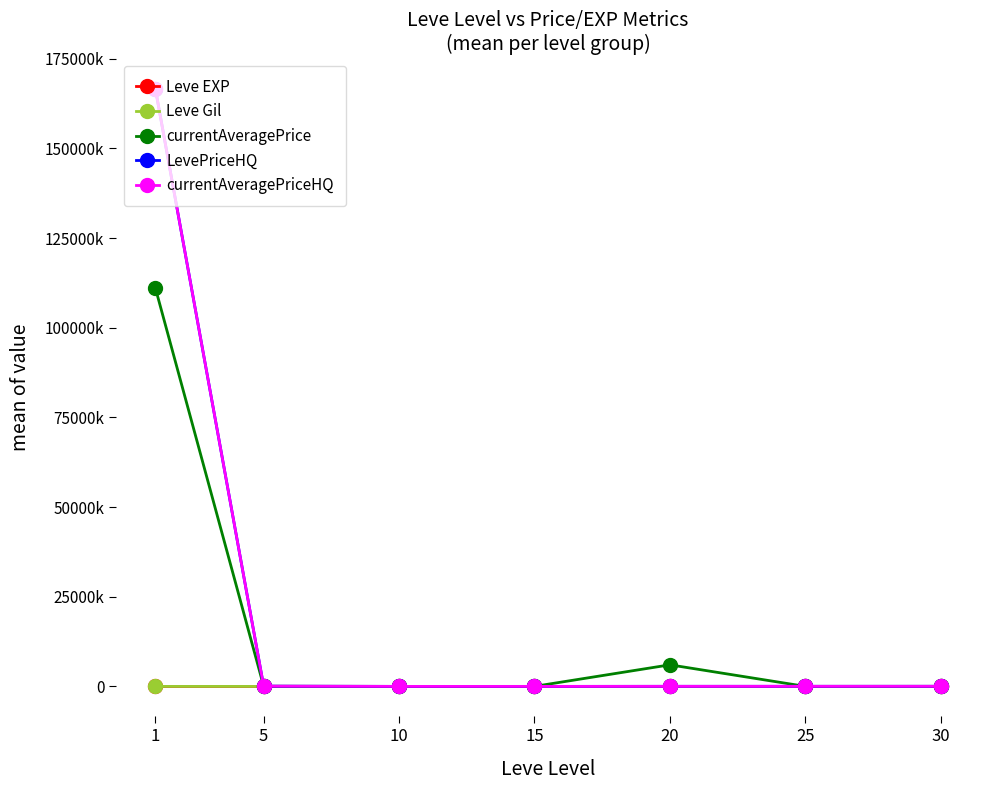

Is it true that LevePriceHQ equals 2214.4 at 10?

False